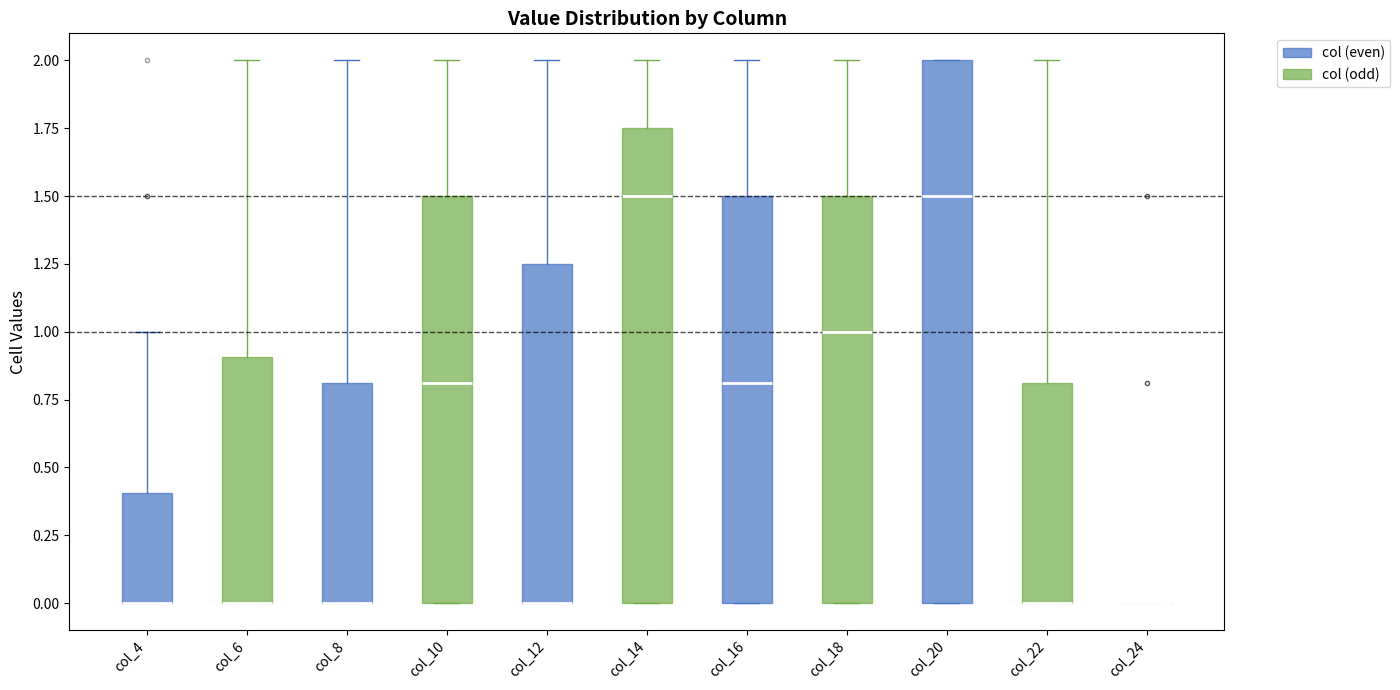

Reading left to right, transcribe this box plot: for each box, give where its median line is, the range the box spans, and where its two whiskers end, as read against the y-axis. The values are not printed on the chart, so give them approximately, as read against the axis.

col_4: median 0.00 (drawn on the box's lower edge), box 0.00 to 0.40, whiskers 0.00 to 1.00
col_6: median 0.00 (drawn on the box's lower edge), box 0.00 to 0.90, whiskers 0.00 to 2.00
col_8: median 0.00 (drawn on the box's lower edge), box 0.00 to 0.80, whiskers 0.00 to 2.00
col_10: median 0.80, box 0.00 to 1.50, whiskers 0.00 to 2.00
col_12: median 0.00 (drawn on the box's lower edge), box 0.00 to 1.25, whiskers 0.00 to 2.00
col_14: median 1.50, box 0.00 to 1.75, whiskers 0.00 to 2.00
col_16: median 0.80, box 0.00 to 1.50, whiskers 0.00 to 2.00
col_18: median 1.00, box 0.00 to 1.50, whiskers 0.00 to 2.00
col_20: median 1.50, box 0.00 to 2.00, whiskers 0.00 to 2.00
col_22: median 0.00 (drawn on the box's lower edge), box 0.00 to 0.80, whiskers 0.00 to 2.00
col_24: box collapsed to a line at 0.00, whiskers 0.00 to 0.00